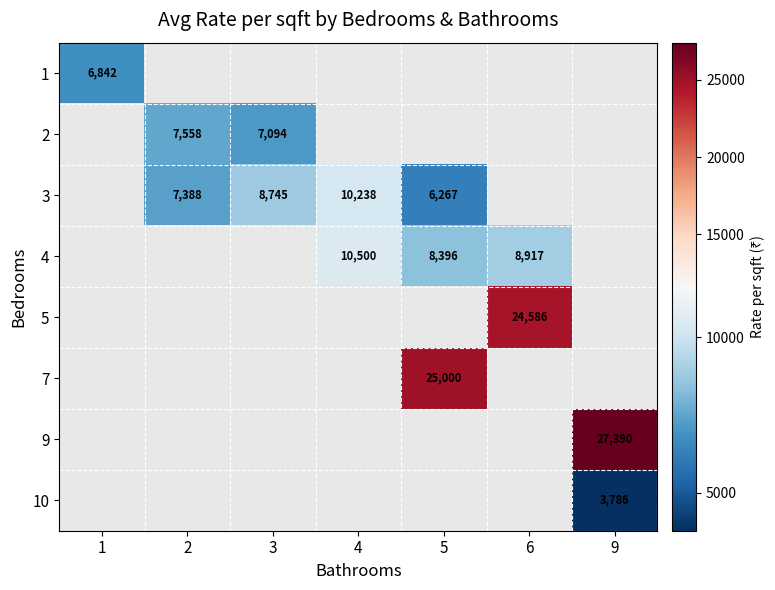

True or false: 1 has a value of 6842 at 1.

True